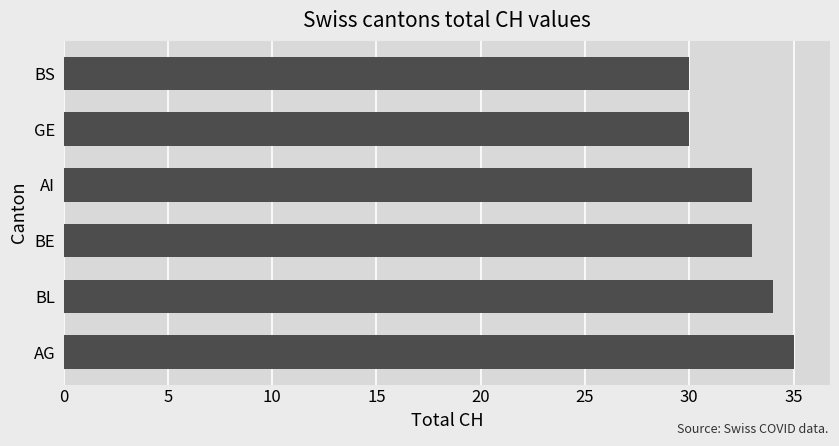

What is the approximate value at AI?

33